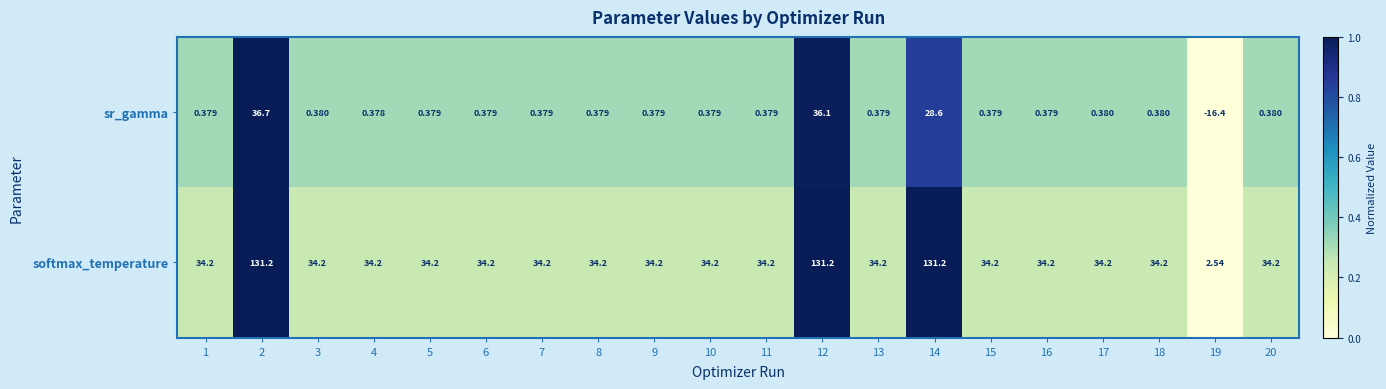

What is the spread (max minus min) of values at 7?

33.8